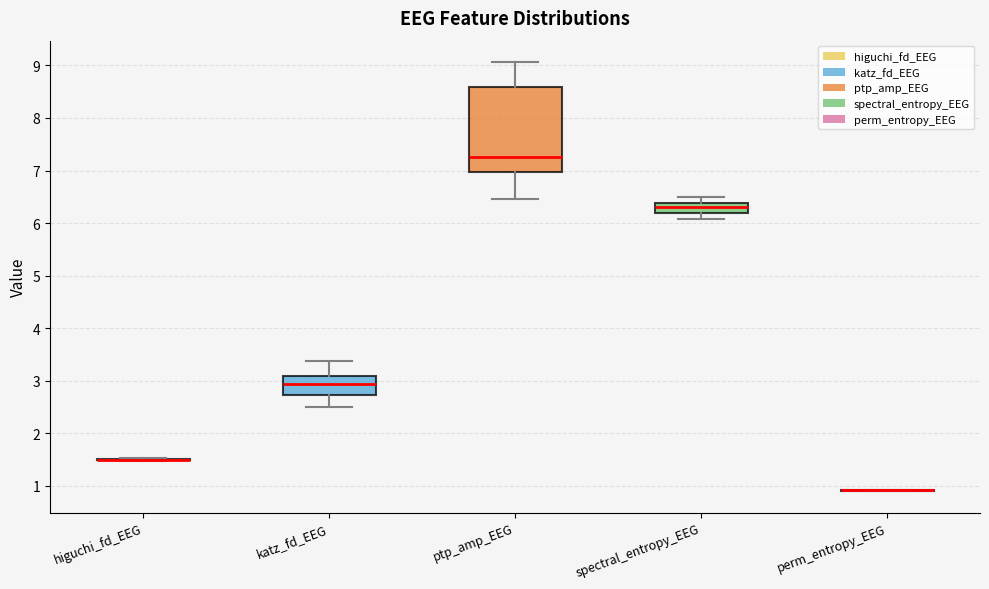

Where does the lower whisker of the box for katz_fd_EEG end on the y-axis? The values are not printed on the chart, so give them approximately, as read against the axis.

2.5